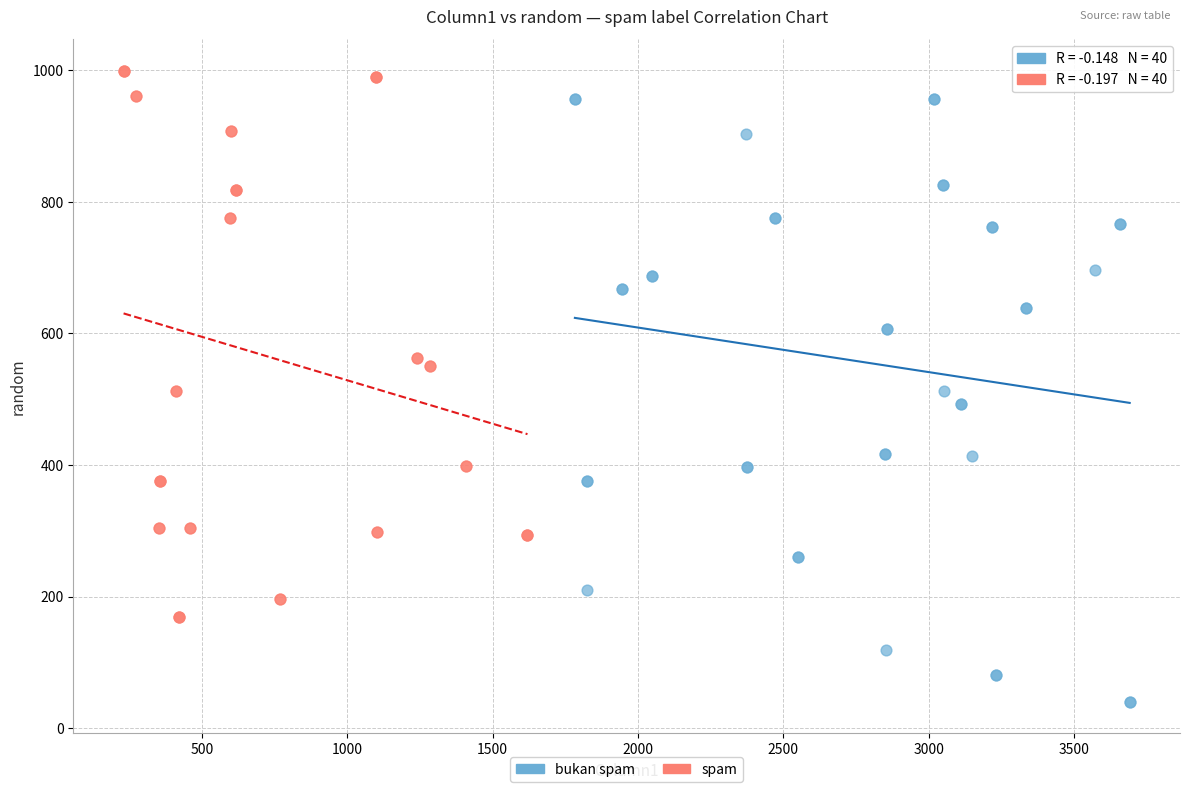

Which series has the widest spread of Y values?

bukan spam